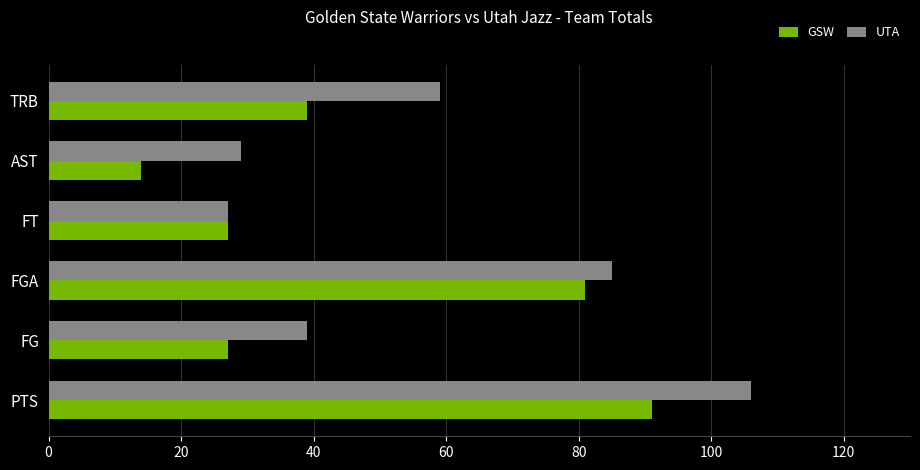

At which label is GSW closest to 52?

TRB